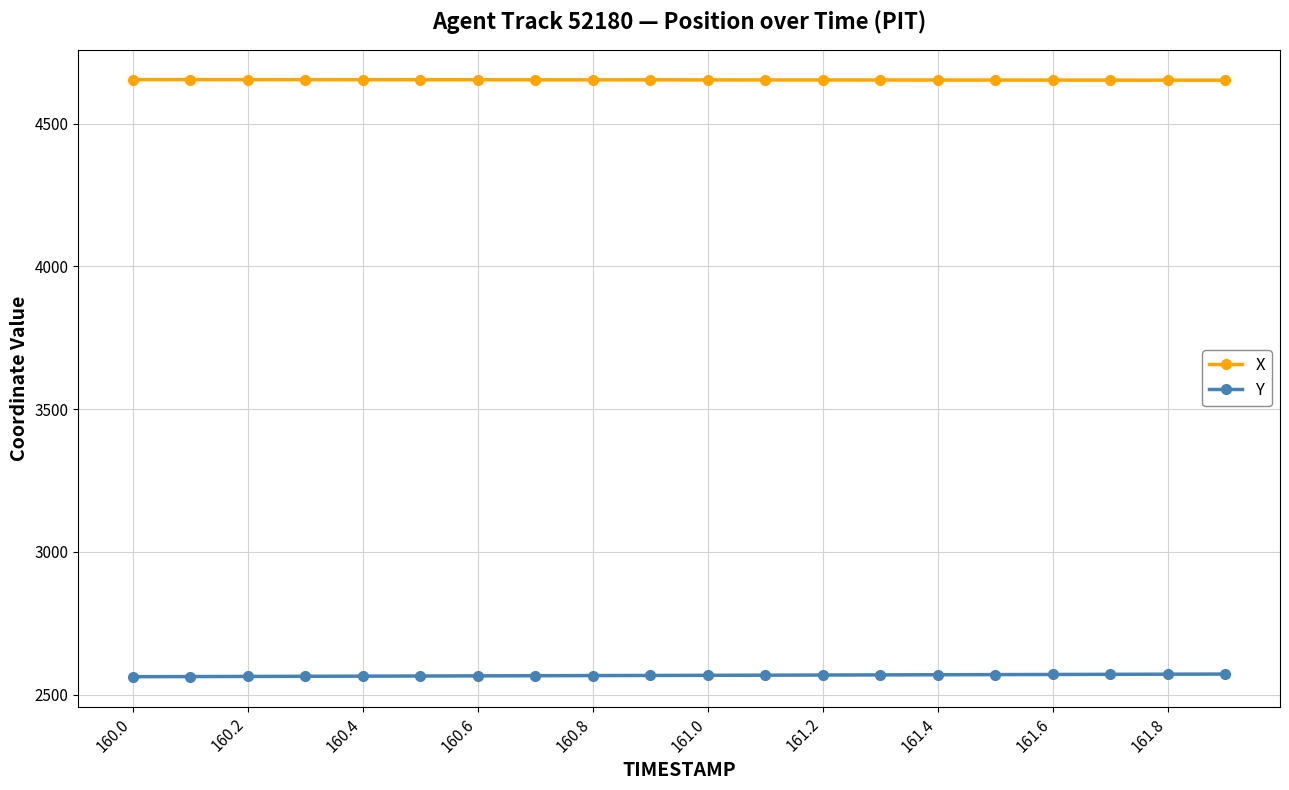

True or false: Y and X cross at least once.

False